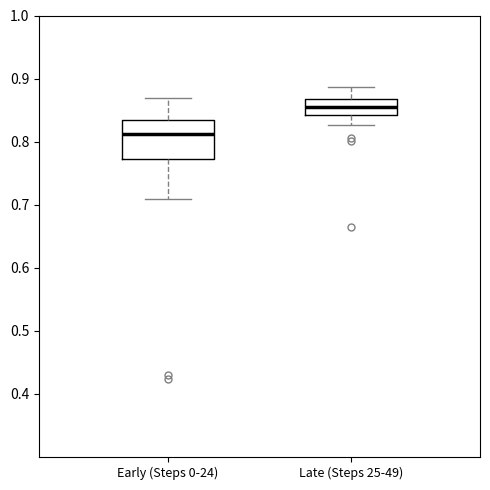

Which box has the highest median line?

Late (Steps 25-49)